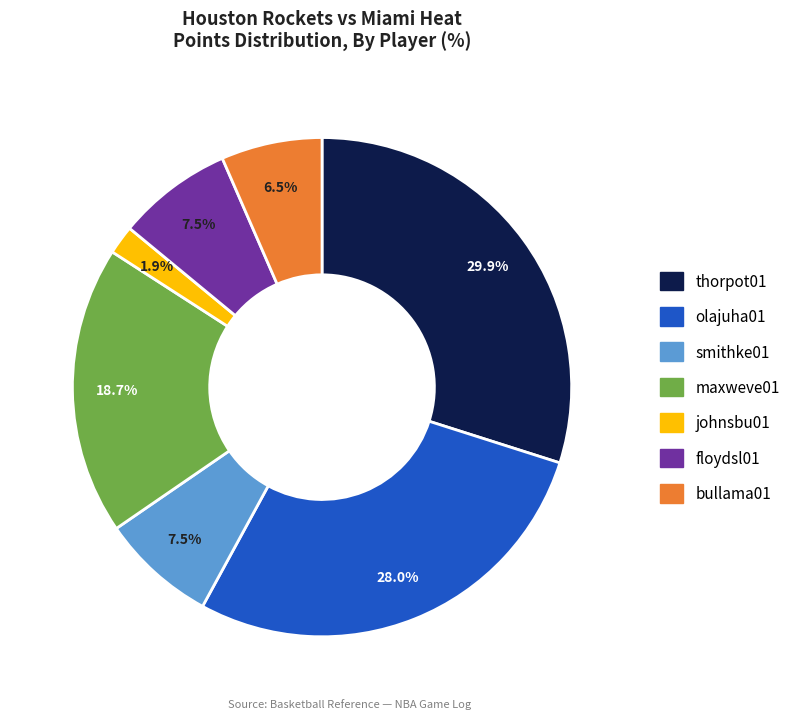

Is olajuha01 the majority of the pie?

No